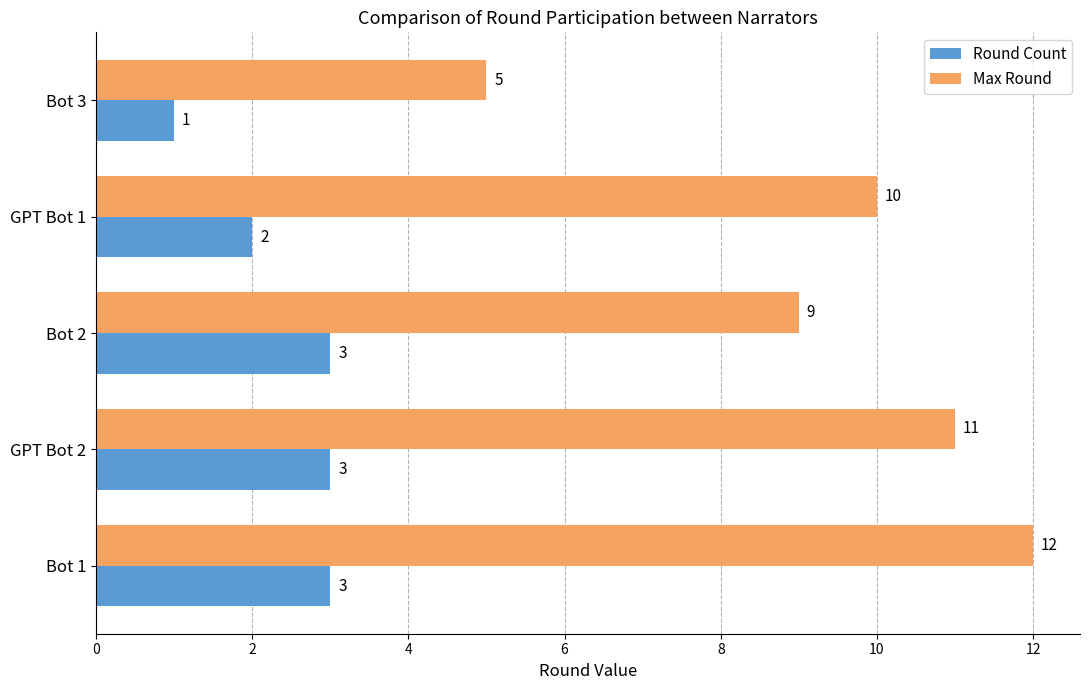

The value of Max Round at Bot 1 is 12. True or false?

True